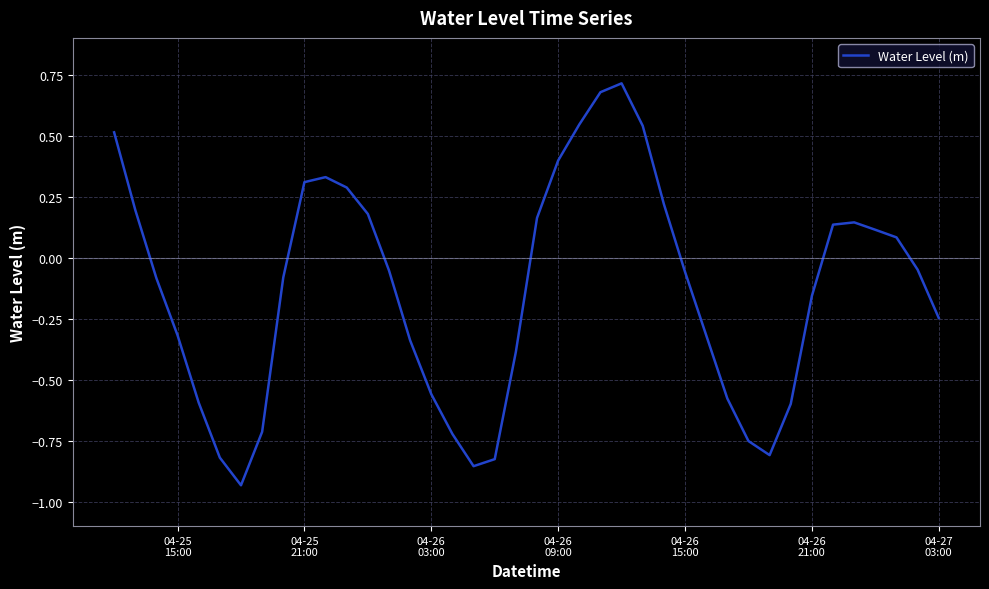

What is the difference between the maximum and minimum values?

1.6